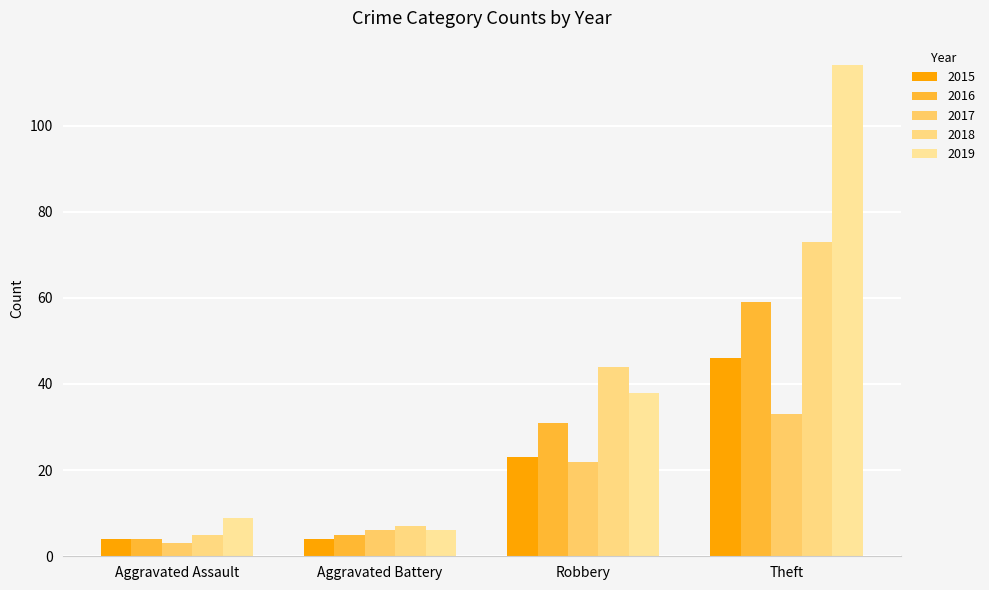

What is the difference between the highest and lowest values at Theft?

81